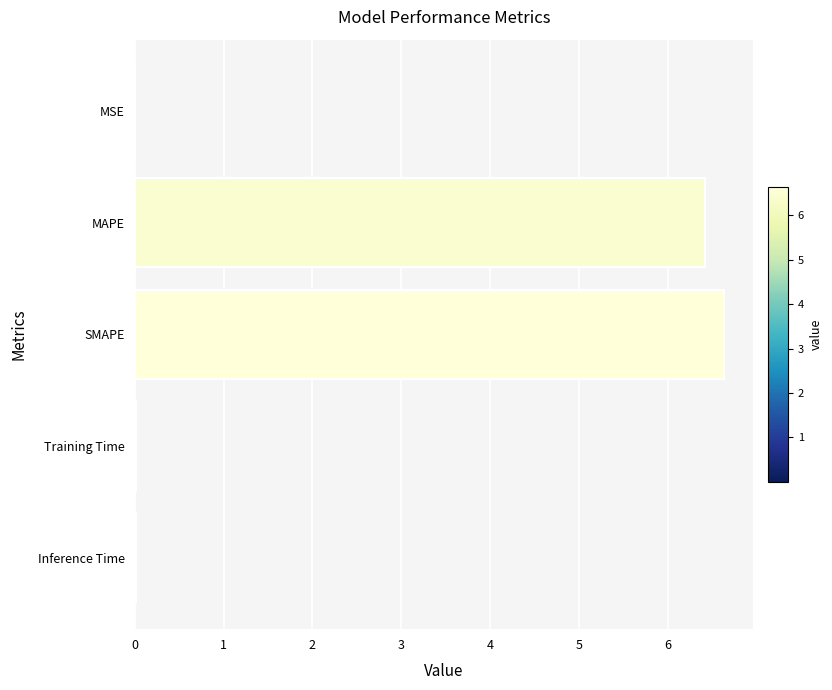

What is the sum of all values?

13.1